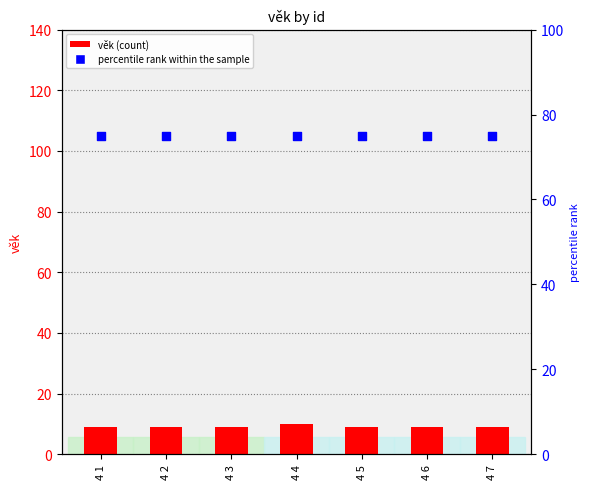

What are all the series names shown in the legend?

věk (count), percentile rank within the sample